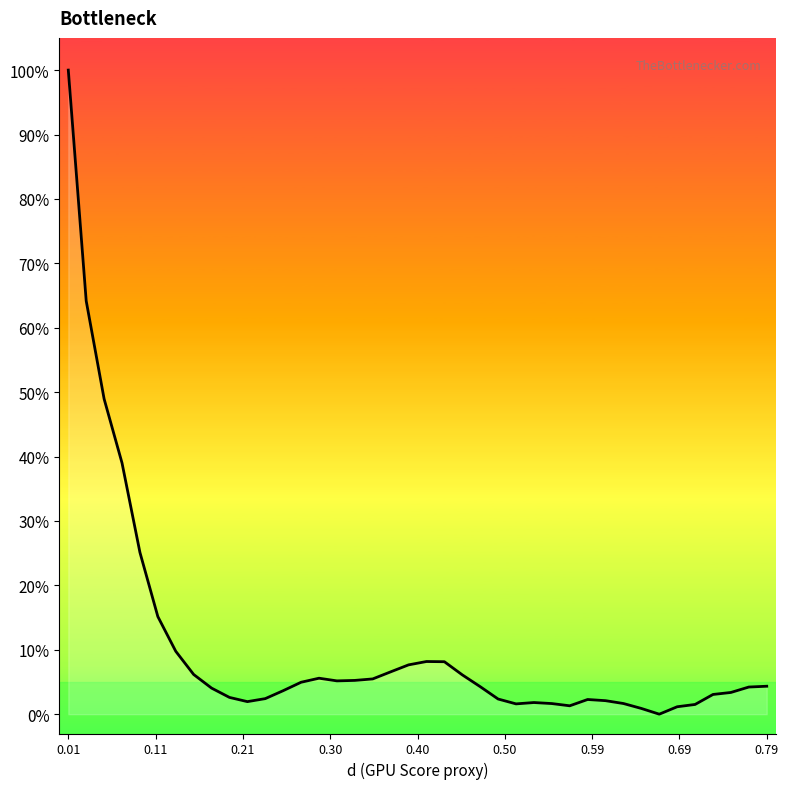

What is the maximum value shown in the chart?

100.0